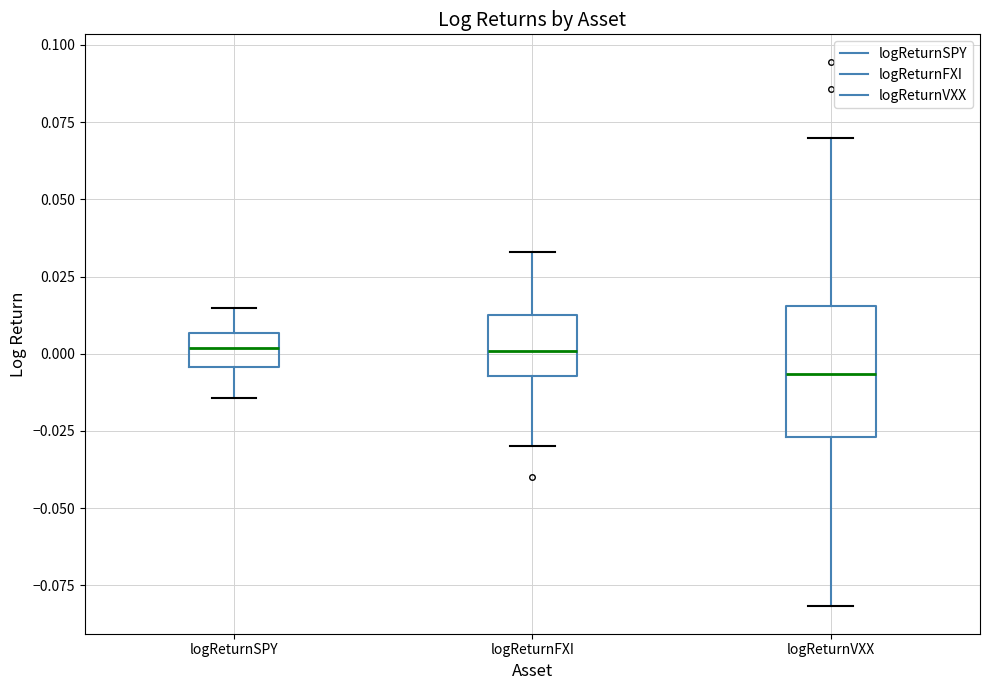

Where does the lower whisker of the box for logReturnFXI end on the y-axis? The values are not printed on the chart, so give them approximately, as read against the axis.

-0.030